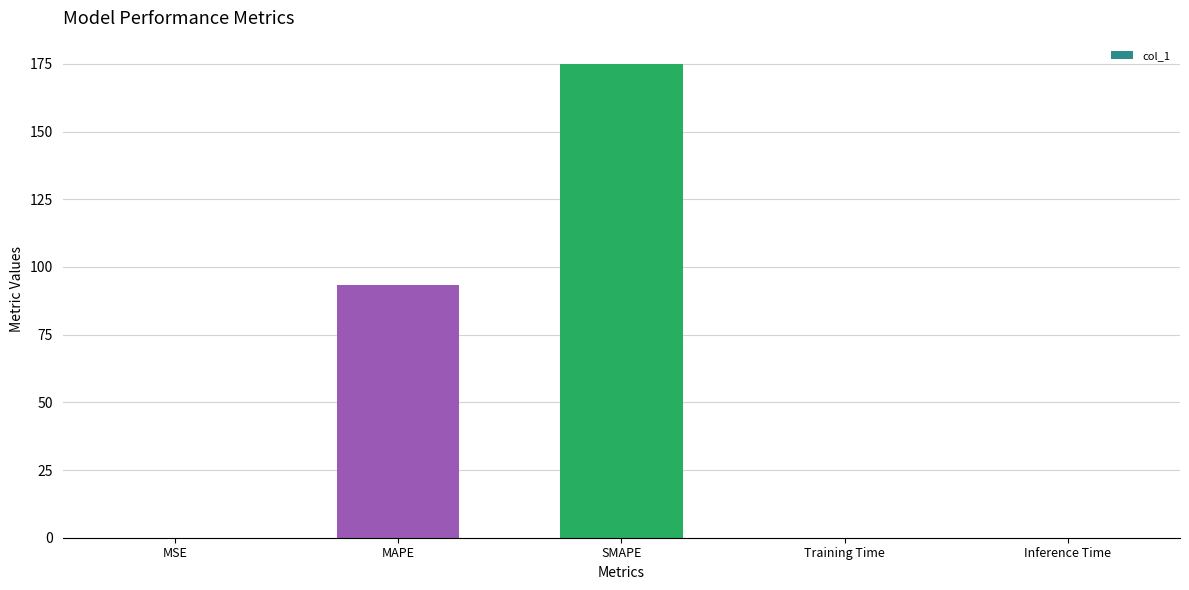

Which has a higher value, MAPE or Training Time?

MAPE